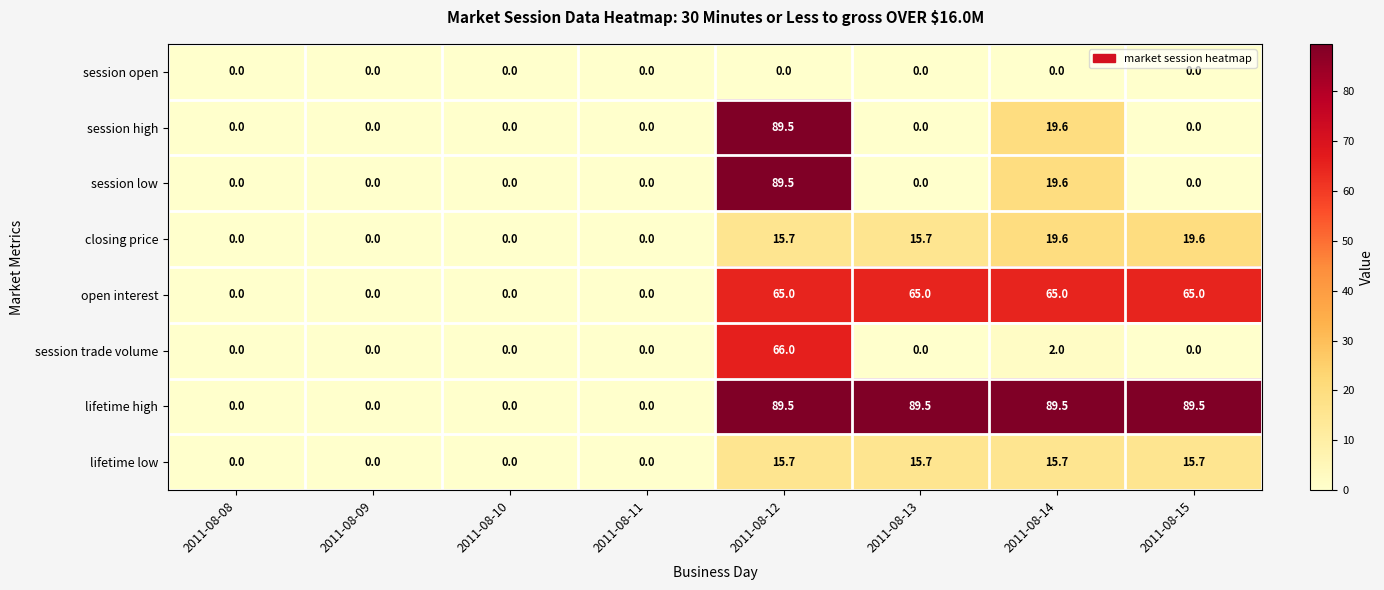

What is the sum of all session low values?

109.1